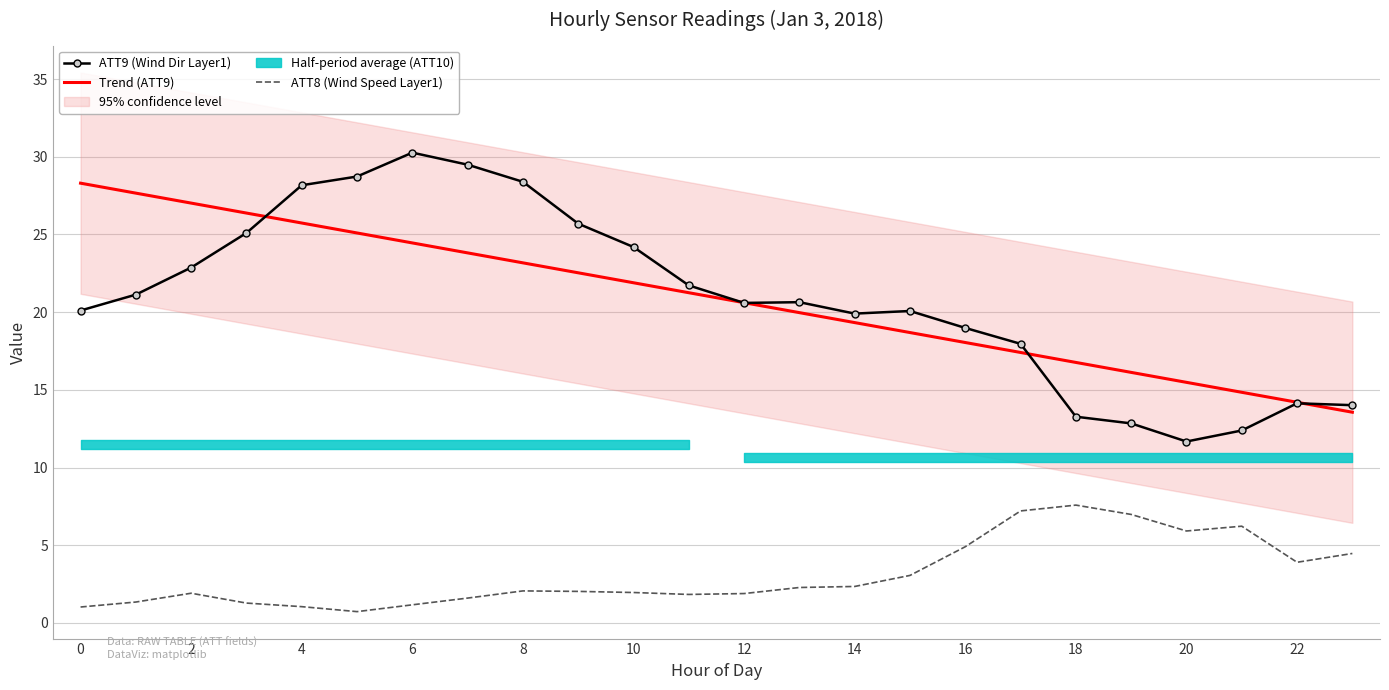

What is the label of the 21st point from the left?

20